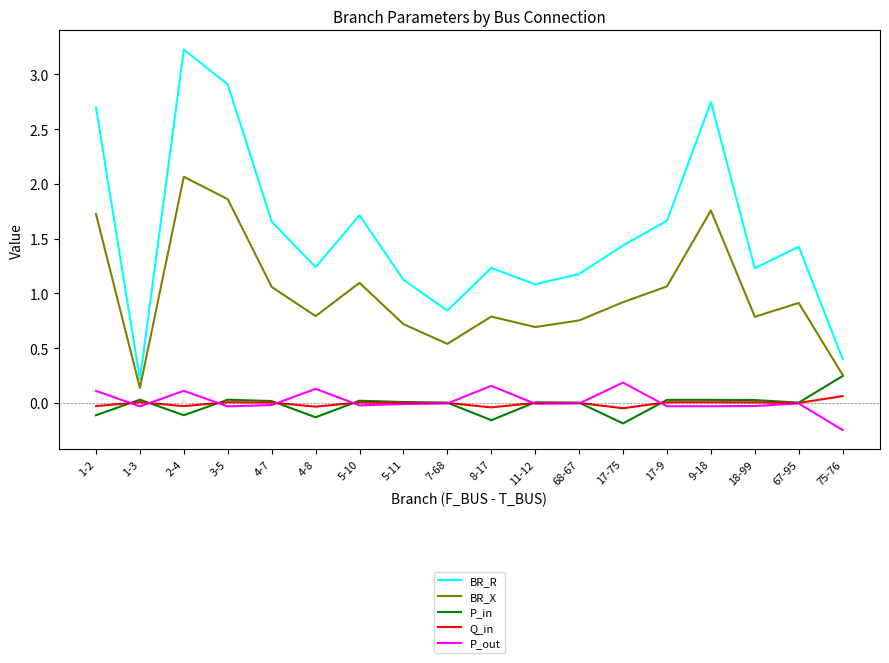

At which category does the chart reach its peak across all series?

2-4